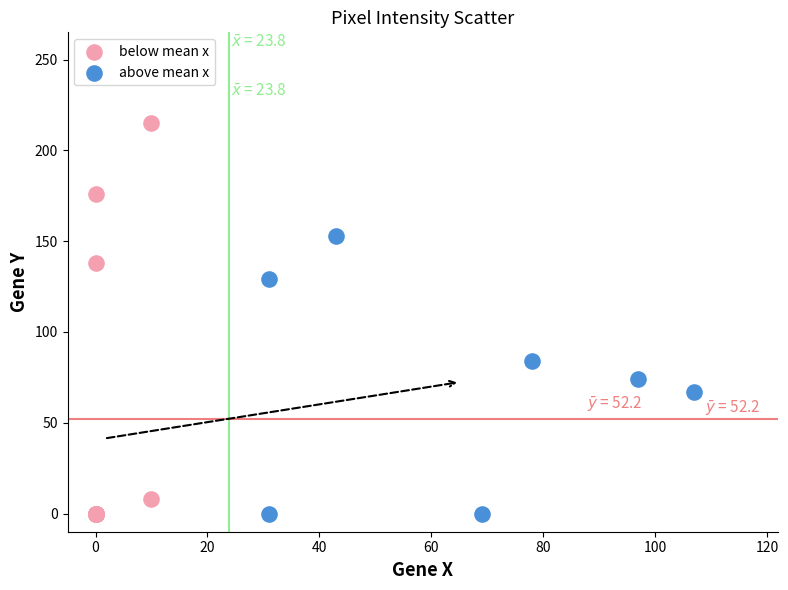

Which series reaches the maximum Y coordinate?

below mean x